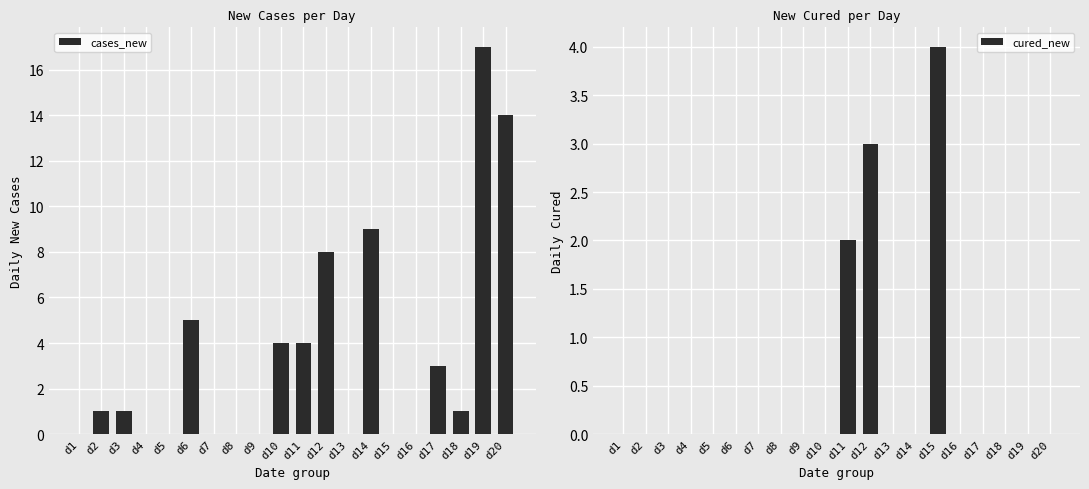

How many data points in cases_new are above 1?

8